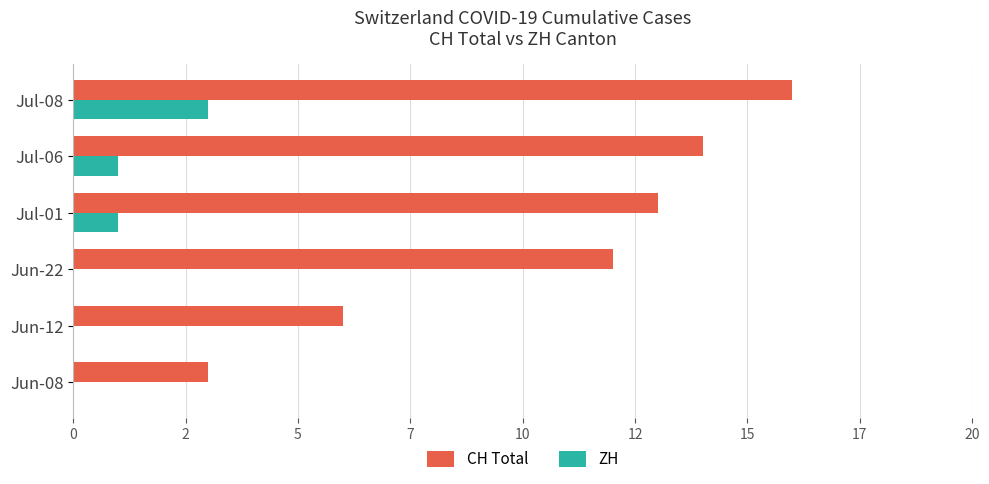

Which series has the widest spread of values?

CH Total